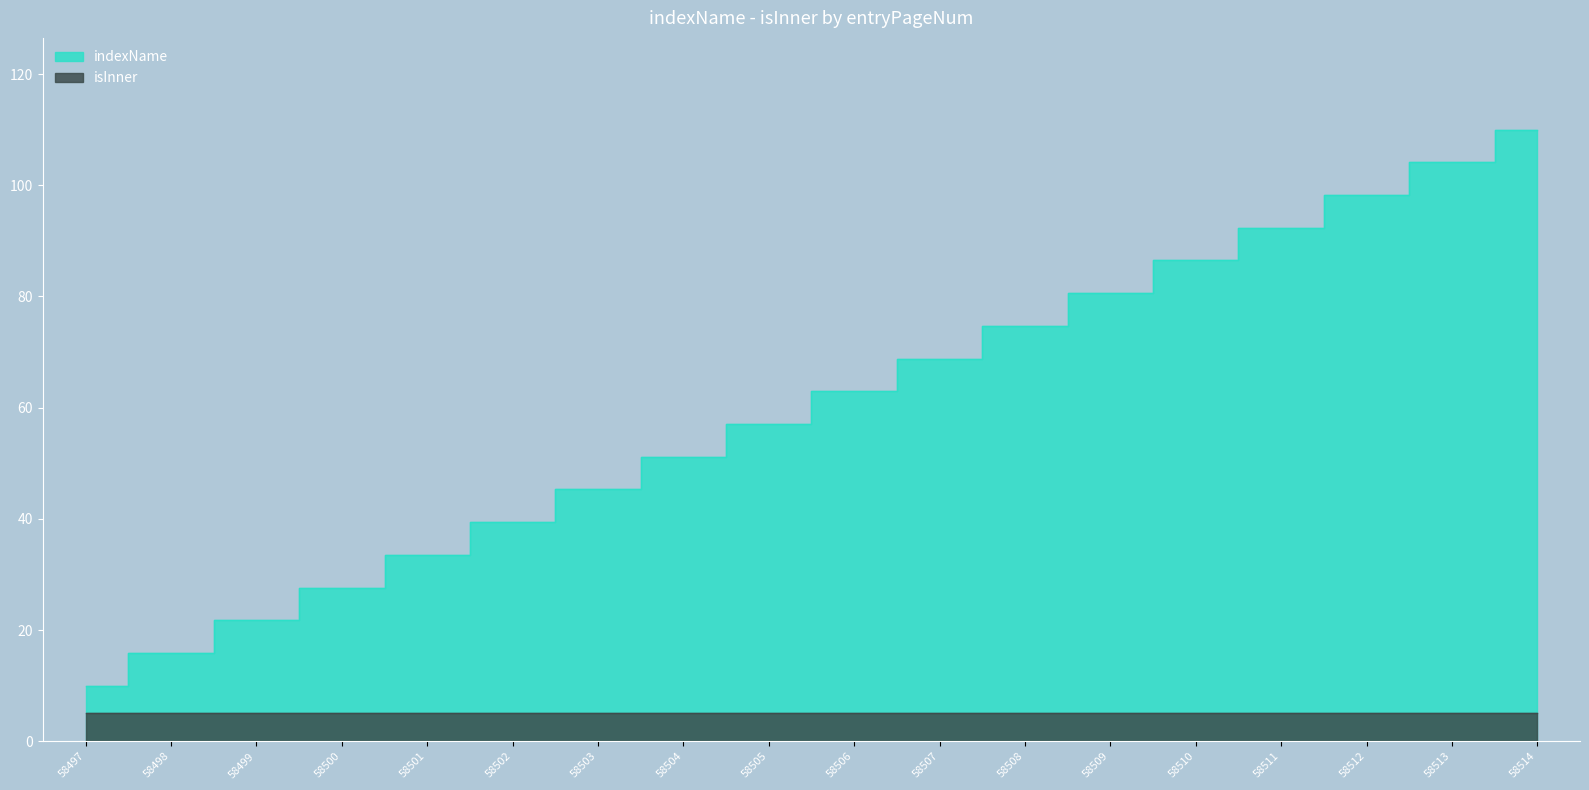

At which category does the chart reach its minimum across all series?

58497